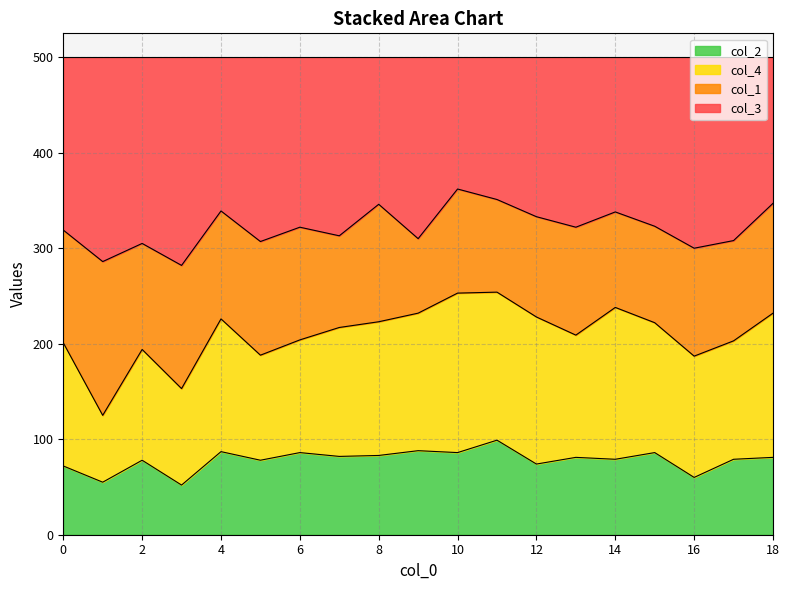

Is it true that col_2 equals 74 at 12?

True